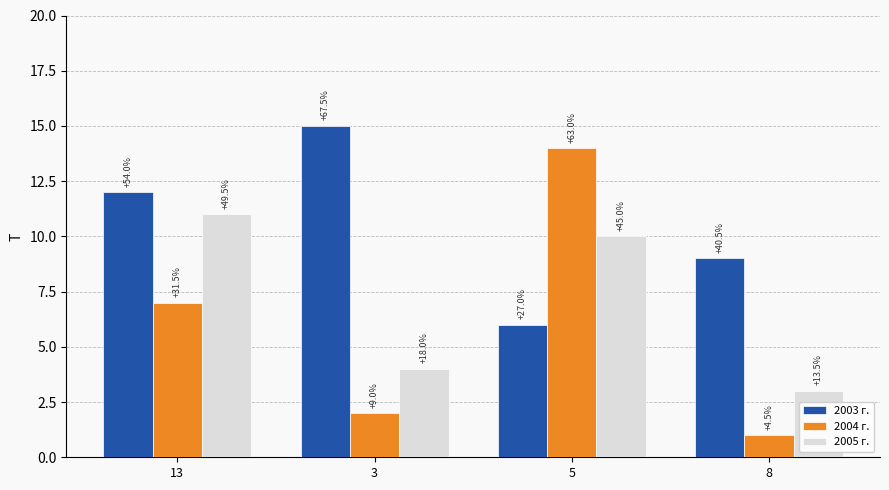

Where does the 2005 г. series first go above 10?

13